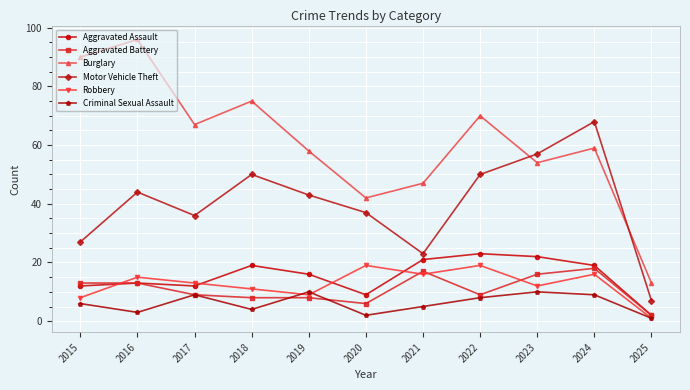

What is the average value of the Aggravated Battery series?

11